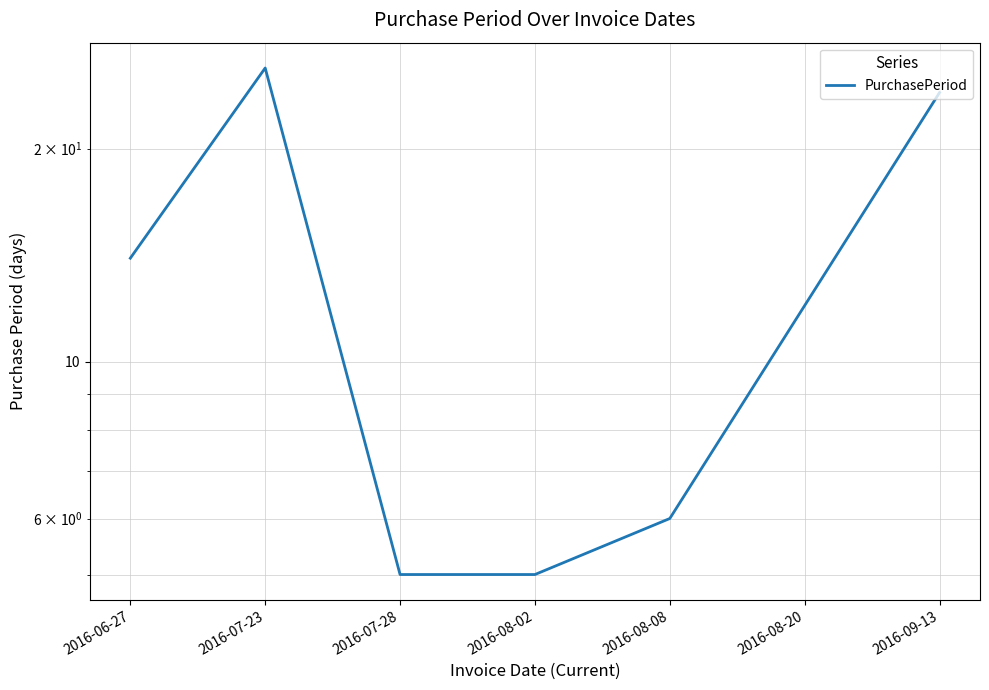

Reading left to right, transcribe all the data shown in this chart.

14	26	5	5	6	12	24